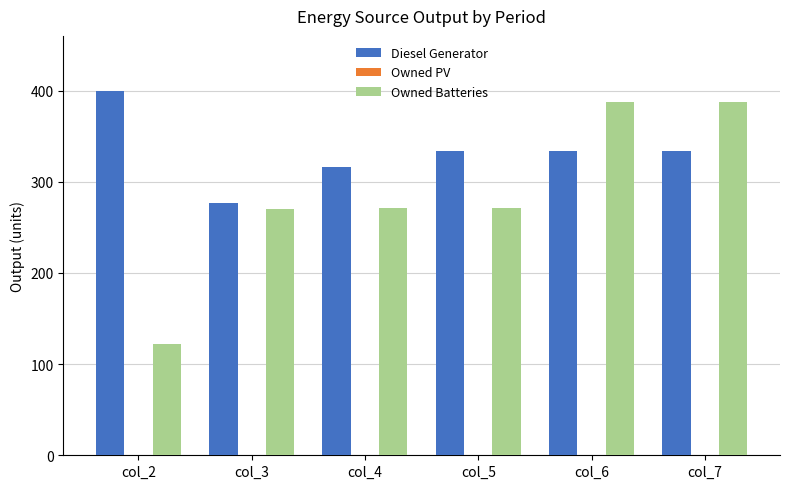

How many distinct data groups are displayed?

2